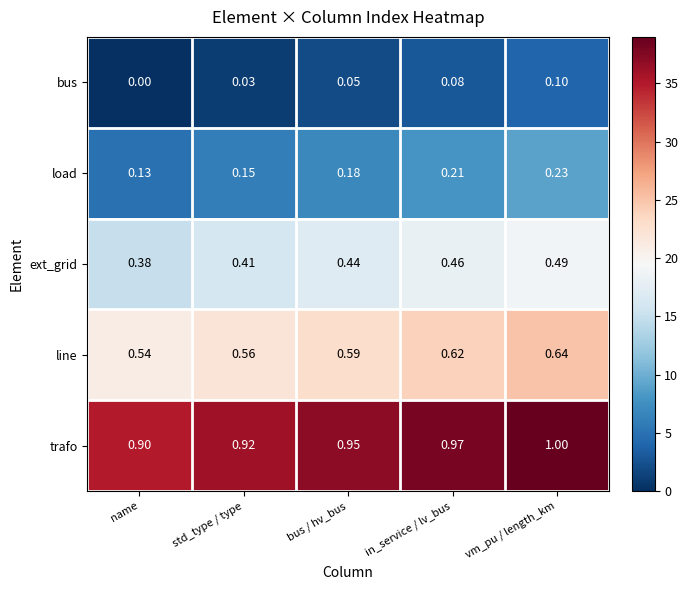

Which series has the largest total across all categories?

trafo